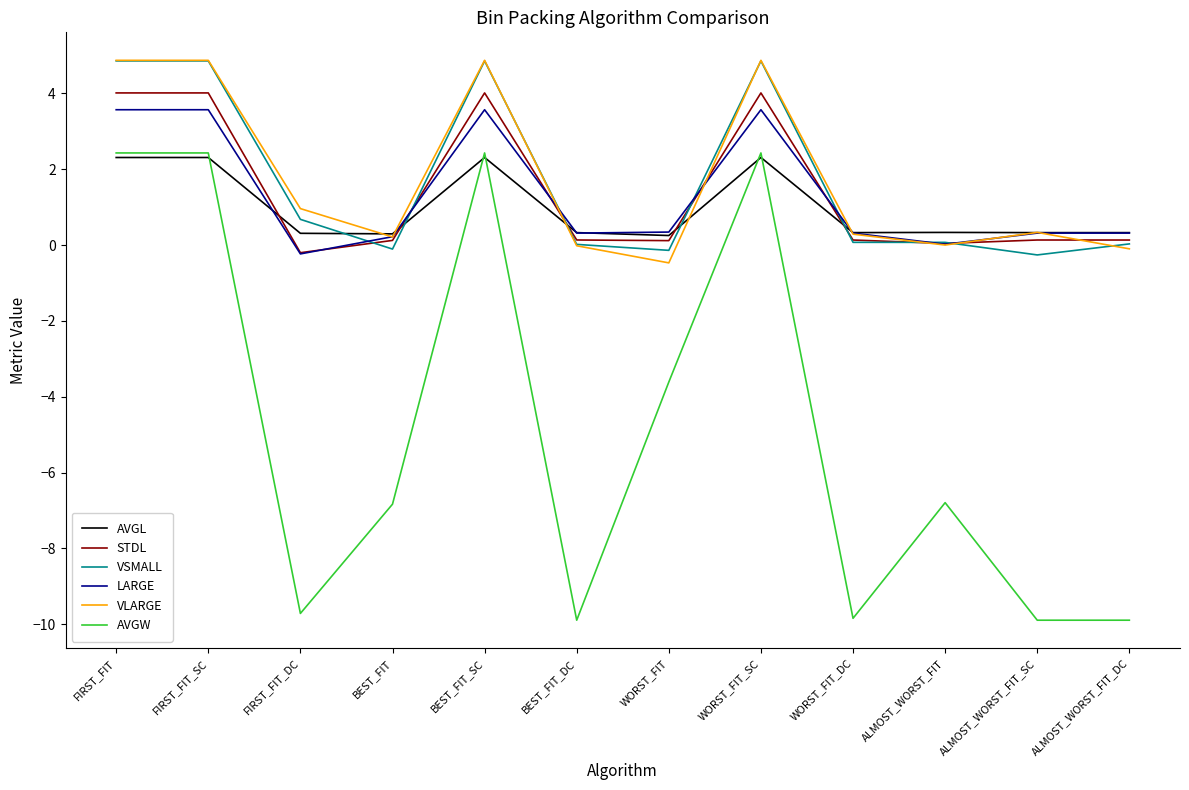

Is the value of VLARGE at FIRST_FIT_DC greater than the value of VSMALL at FIRST_FIT_SC?

No